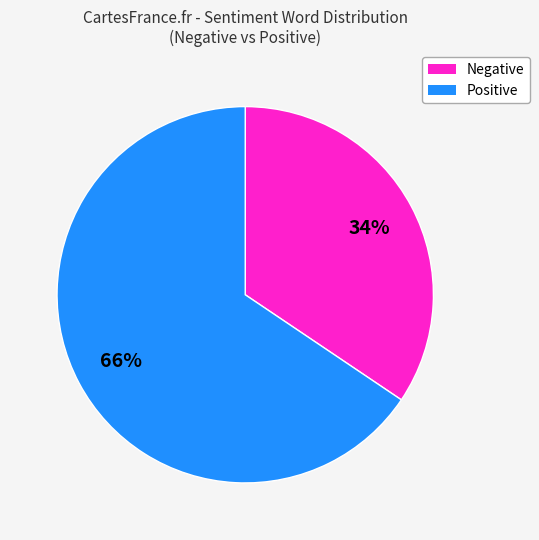

How many segments does this pie chart have?

2